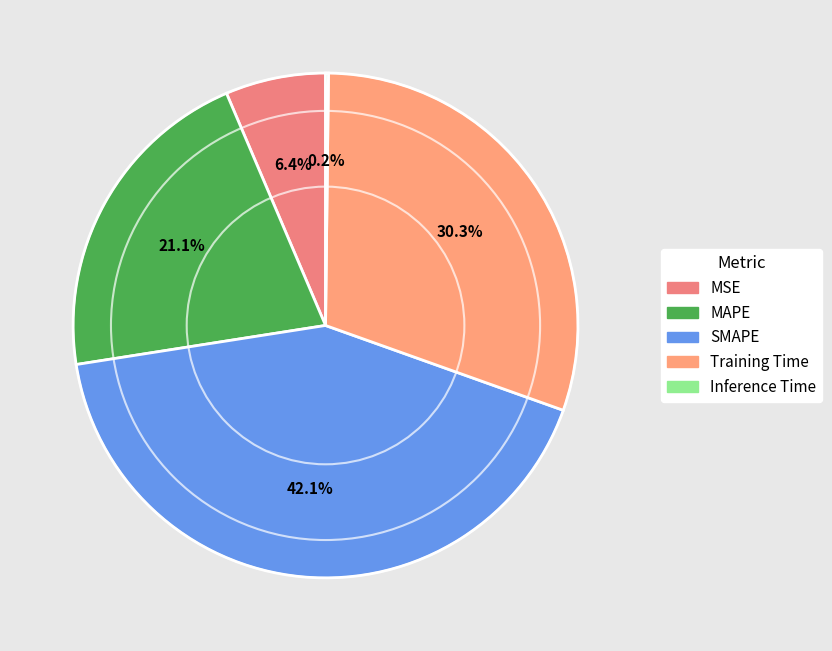

True or false: Inference Time accounts for 0% of the total.

True